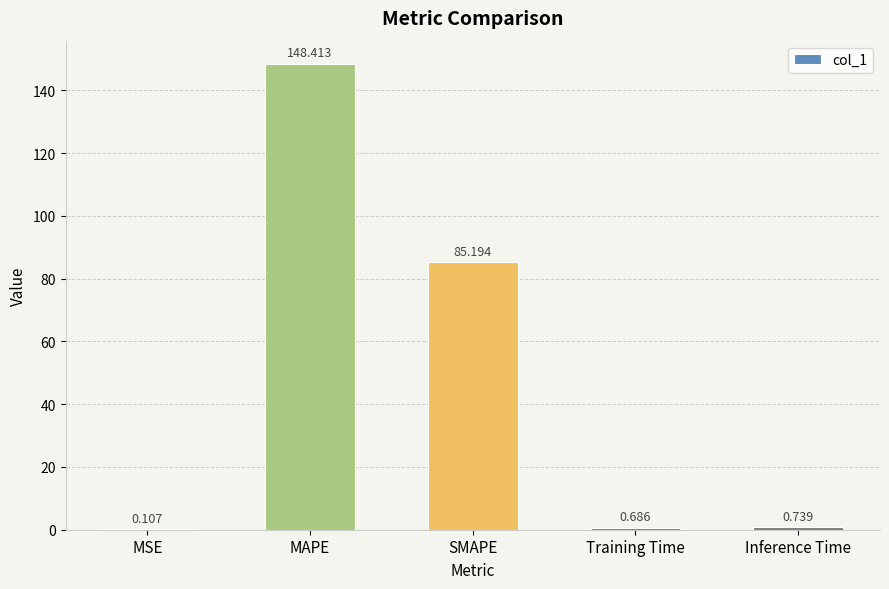

Which has a higher value, Inference Time or MAPE?

MAPE